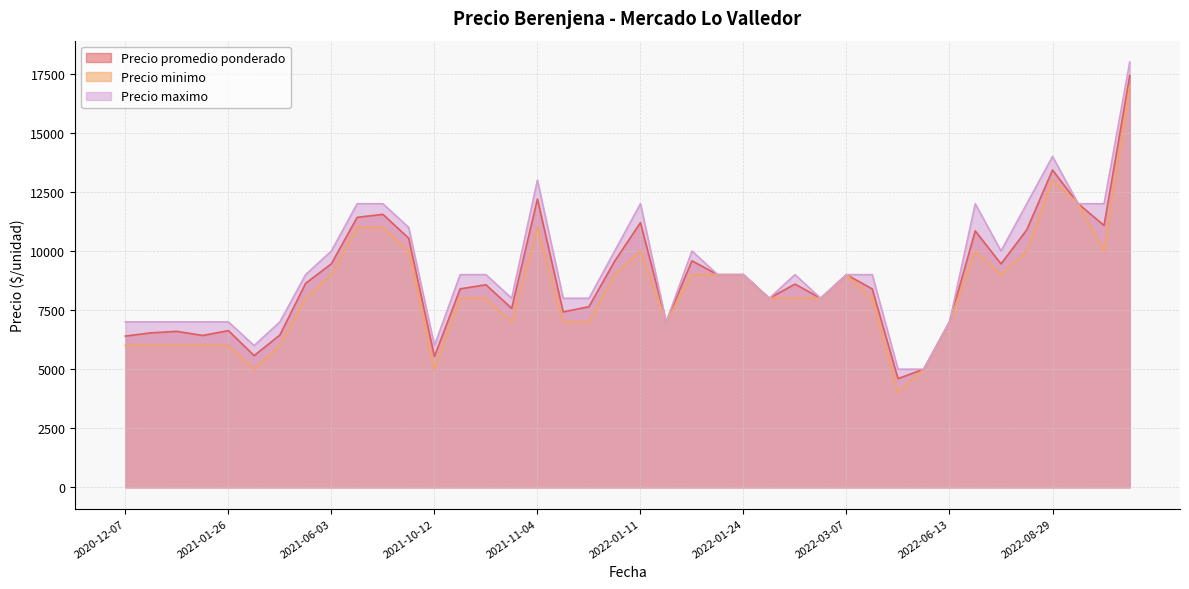

What is the total value across all series at 2021-07-28?

34552